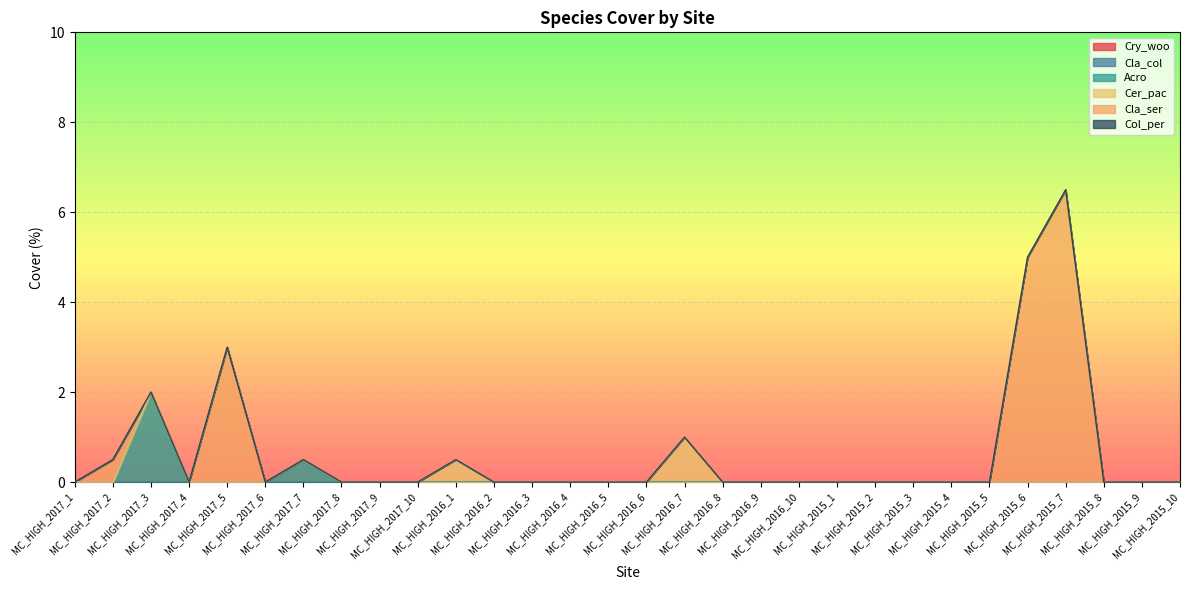

How many data points in Cer_pac are above 0?

2